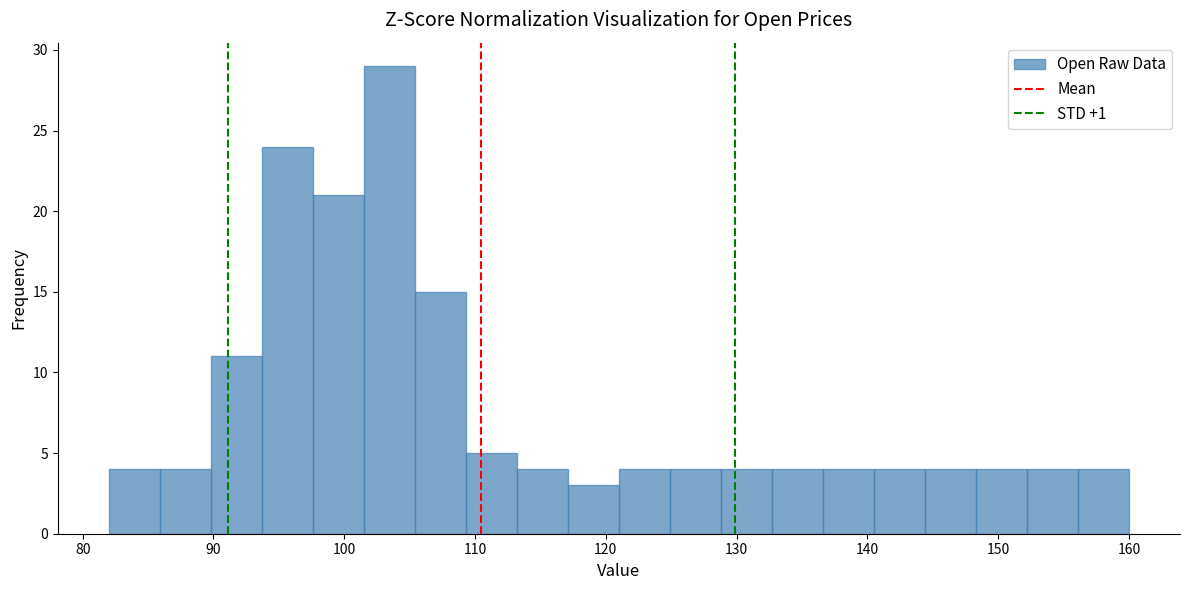

Read against the x-axis, roughly where is the centre of the tallest bar?

103